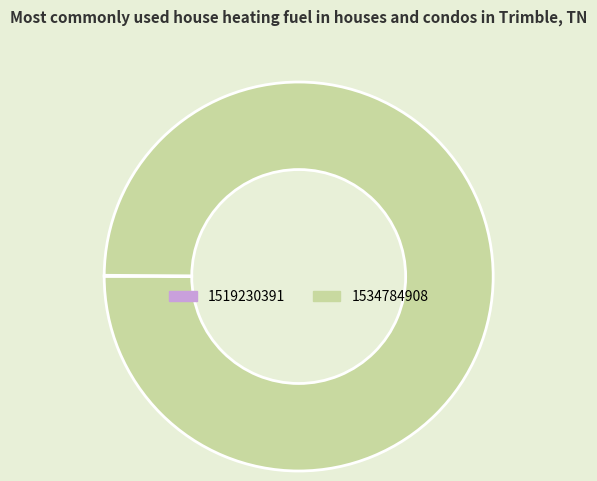

The 1534784908 slice represents 93% of the pie. True or false?

False